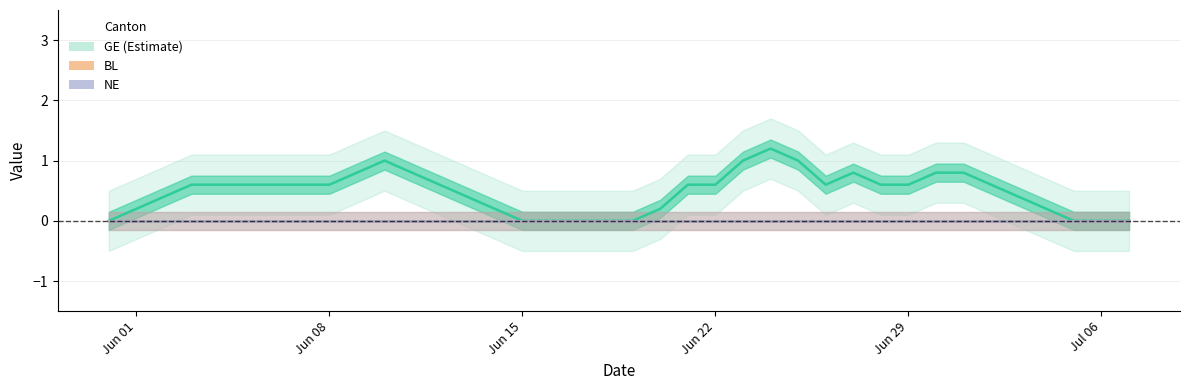

Reading right to left, what are all the values shown in this chart?

GE (Estimate): 0.0	0.0	0.0	0.2	0.4	0.6	0.8	0.8	0.6	0.6	0.8	0.6	1.0	1.2	1.0	0.6	0.6	0.2	0.0	0.0	0.0	0.0	0.0	0.2	0.4	0.6	0.8	1.0	0.8	0.6	0.6	0.6	0.6	0.6	0.6	0.4	0.2	0.0
BL: 0.0	0.0	0.0	0.0	0.0	0.0	0.0	0.0	0.0	0.0	0.0	0.0	0.0	0.0	0.0	0.0	0.0	0.0	0.0	0.0	0.0	0.0	0.0	0.0	0.0	0.0	0.0	0.0	0.0	0.0	0.0	0.0	0.0	0.0	0.0	0.0	0.0	0.0
NE: 0.0	0.0	0.0	0.0	0.0	0.0	0.0	0.0	0.0	0.0	0.0	0.0	0.0	0.0	0.0	0.0	0.0	0.0	0.0	0.0	0.0	0.0	0.0	0.0	0.0	0.0	0.0	0.0	0.0	0.0	0.0	0.0	0.0	0.0	0.0	0.0	0.0	0.0